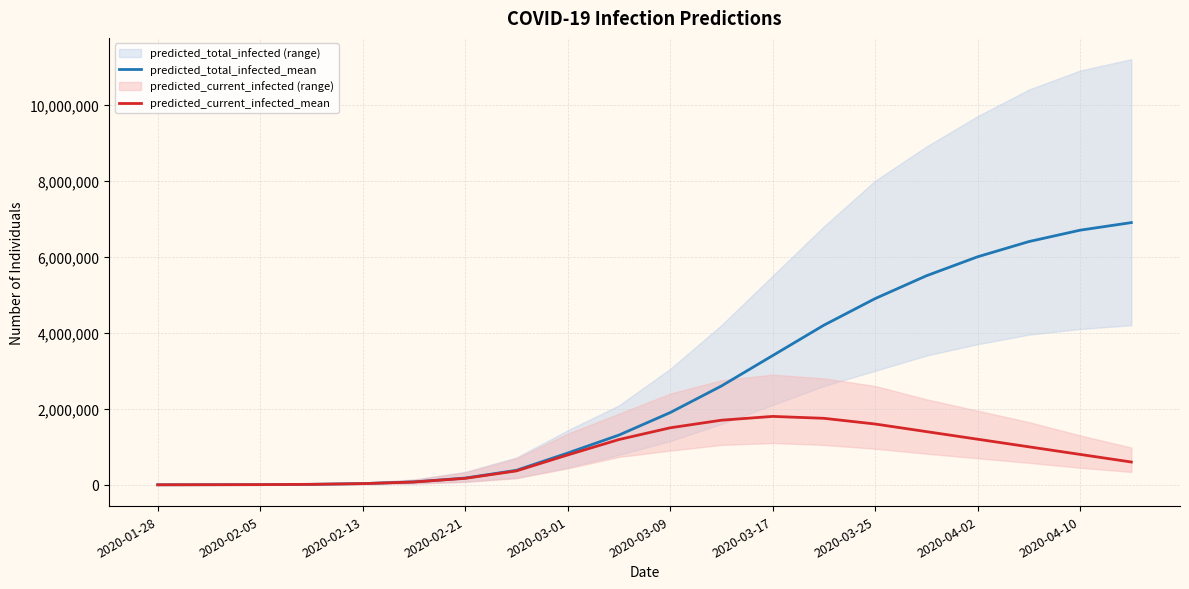

How many data points in predicted_current_infected_mean are above 800000?

9